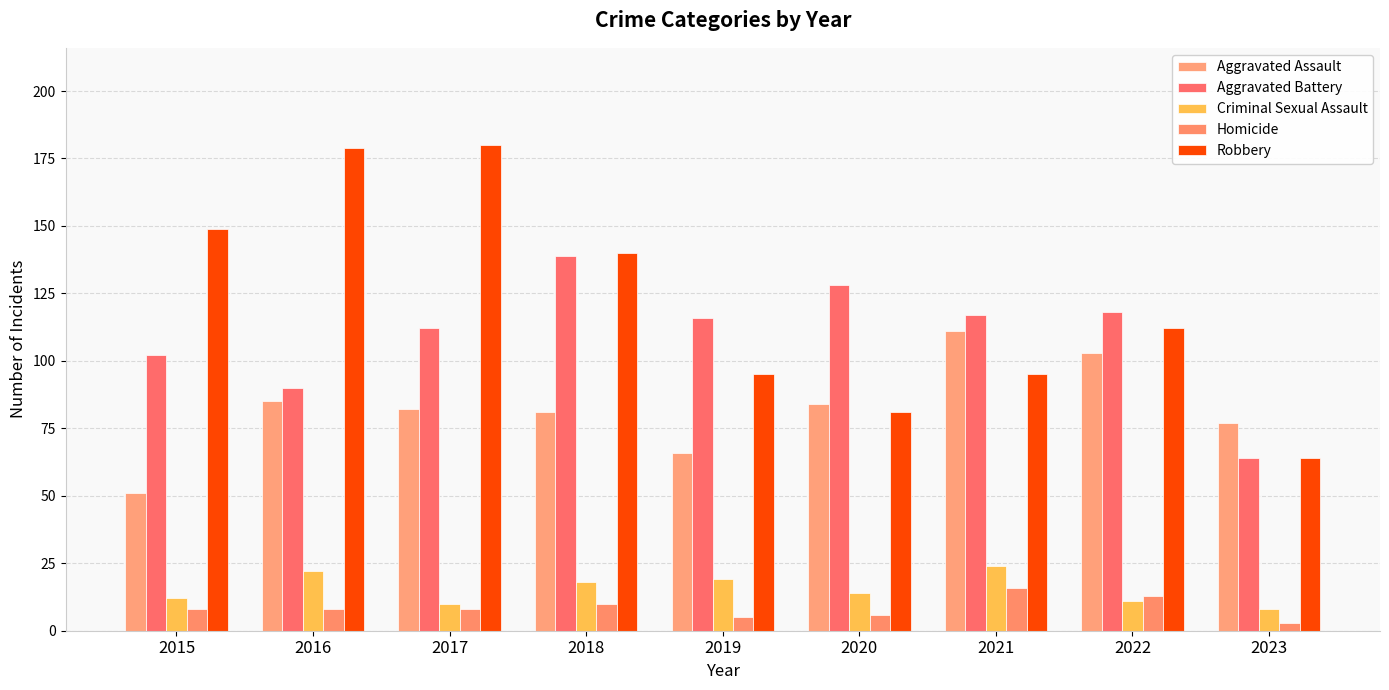

Reading left to right, what are all the values shown in this chart?

Aggravated Assault: 51	85	82	81	66	84	111	103	77
Aggravated Battery: 102	90	112	139	116	128	117	118	64
Criminal Sexual Assault: 12	22	10	18	19	14	24	11	8
Homicide: 8	8	8	10	5	6	16	13	3
Robbery: 149	179	180	140	95	81	95	112	64